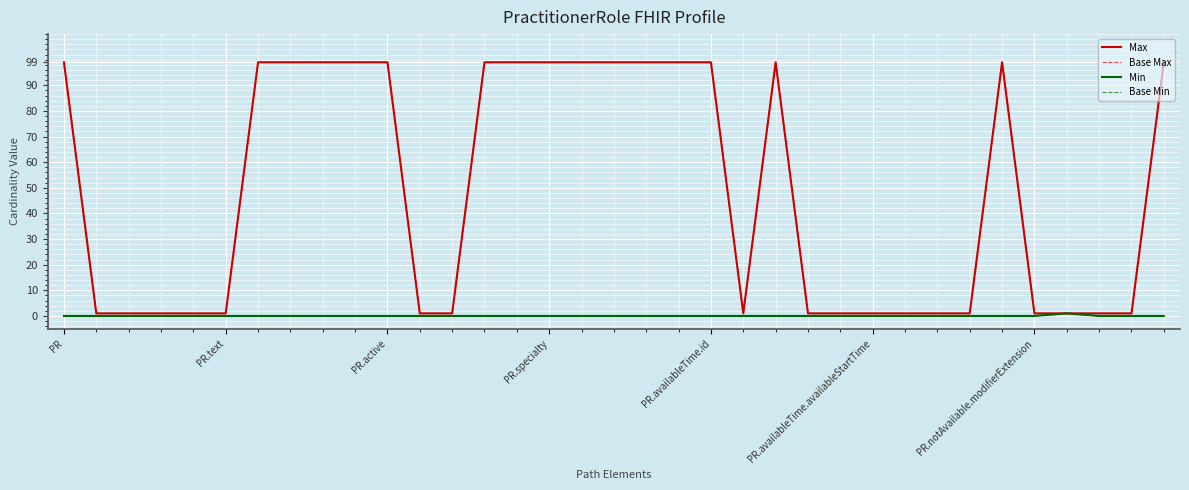

How many lines are shown in the chart?

4